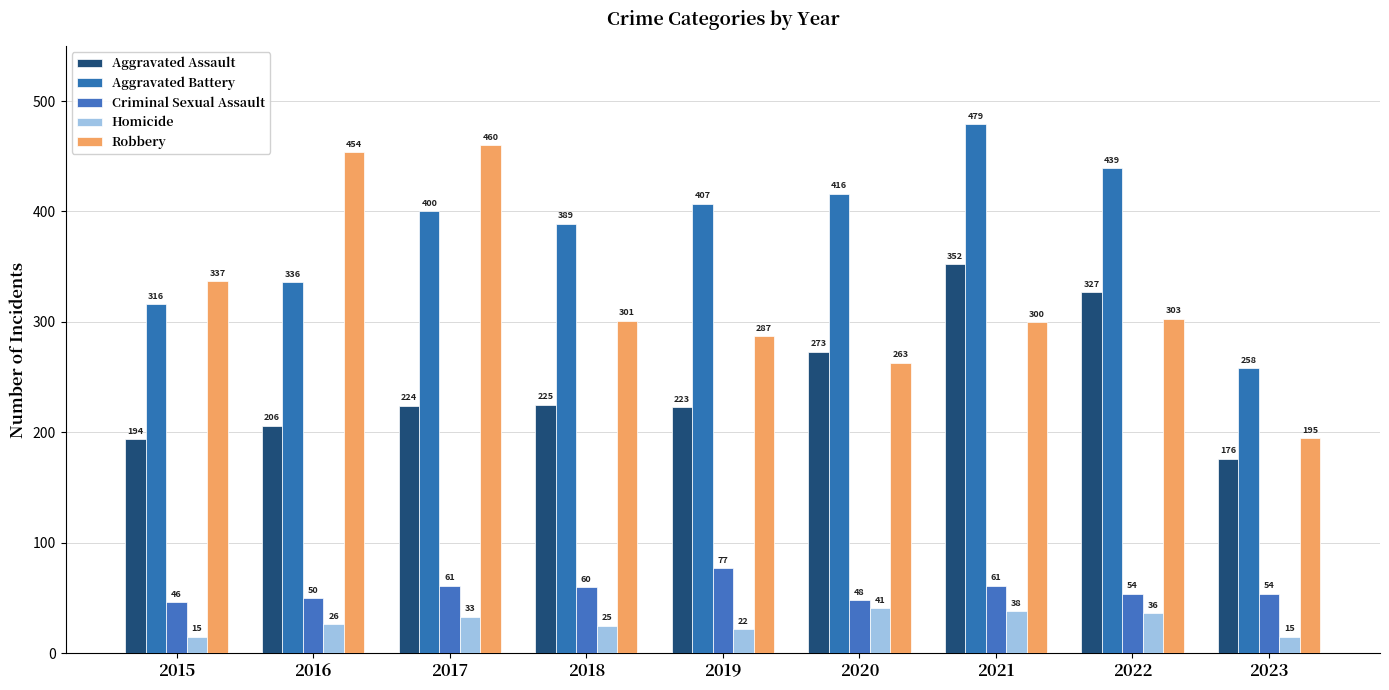

Are the bars horizontal?

No